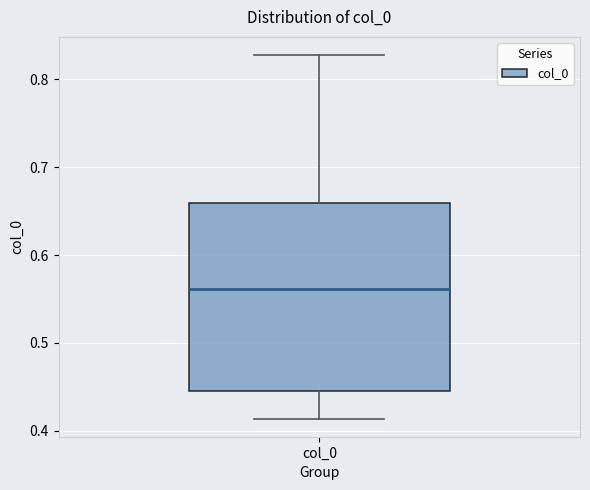

Transcribe this box plot: give where the median line is, the range the box spans, and where the two whiskers end, as read against the y-axis. The values are not printed on the chart, so give them approximately, as read against the axis.

median 0.56, box 0.45 to 0.66, whiskers 0.41 to 0.83